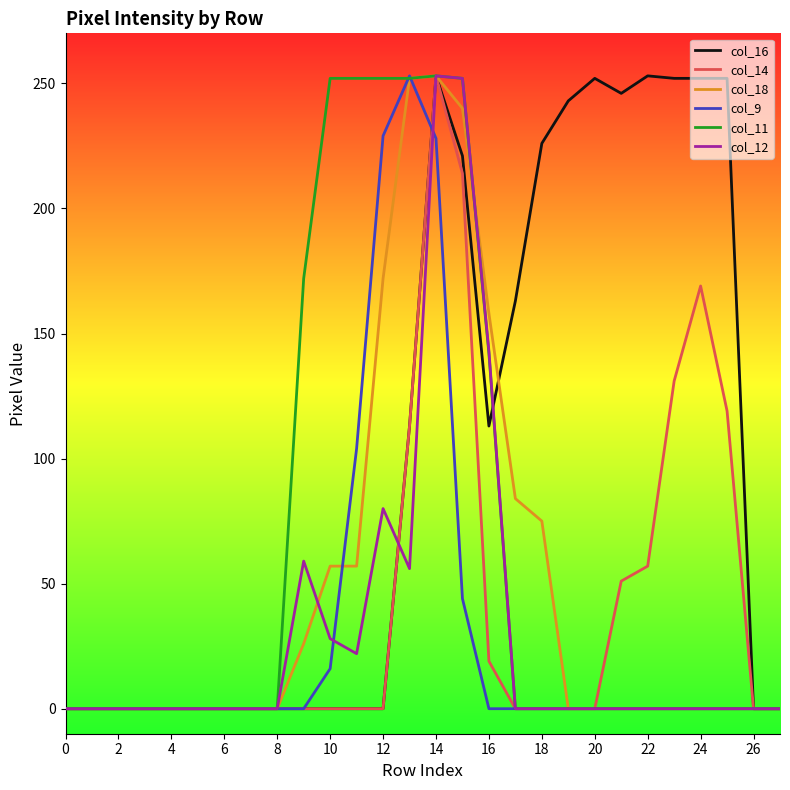

What is the difference between the second highest and minimum values in the col_9 series?

229